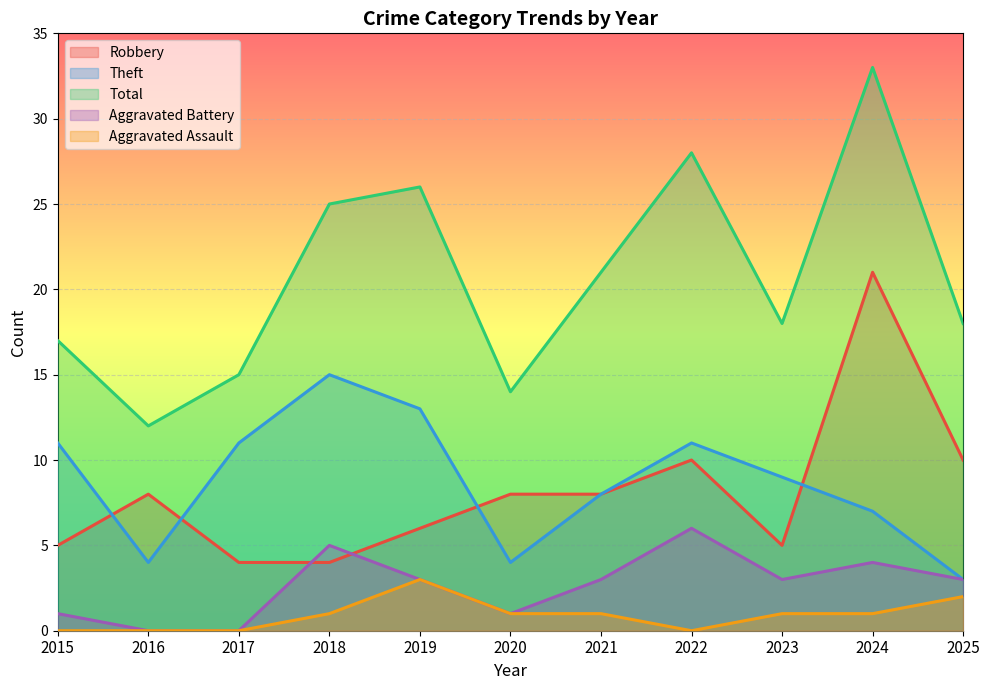

What is the maximum value shown in the chart?

33